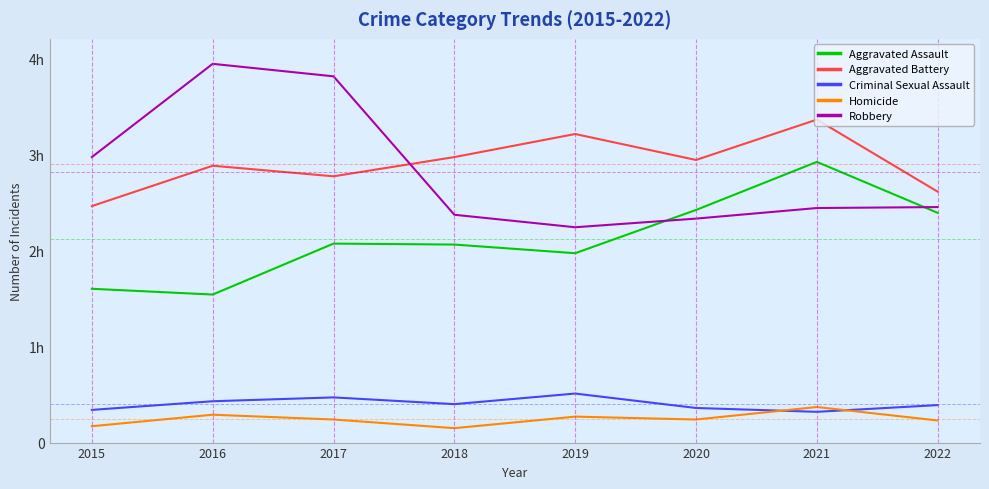

Where is Aggravated Assault nearest to the value 223?

2017